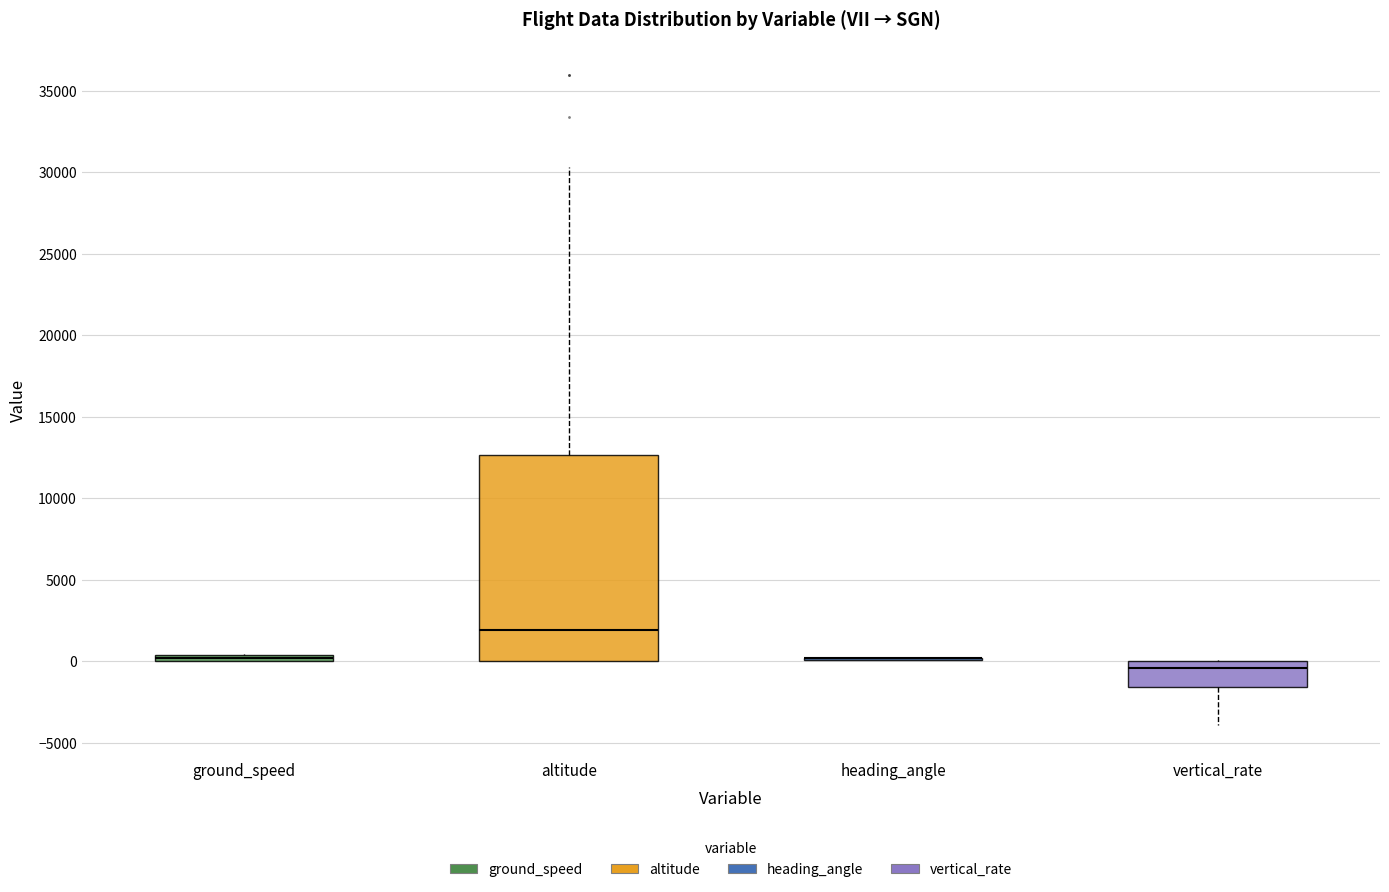

Where is the upper edge of the box for vertical_rate on the y-axis? The values are not printed on the chart, so give them approximately, as read against the axis.

0